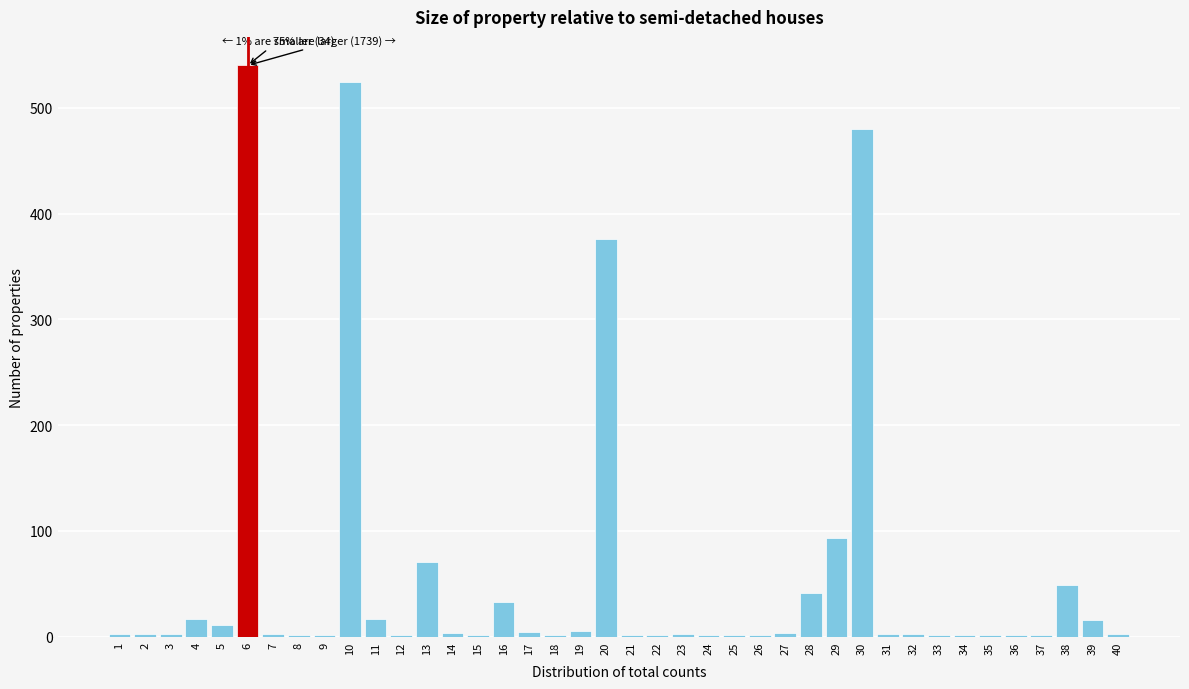

The chart shows a value of 24 at 29. True or false?

False